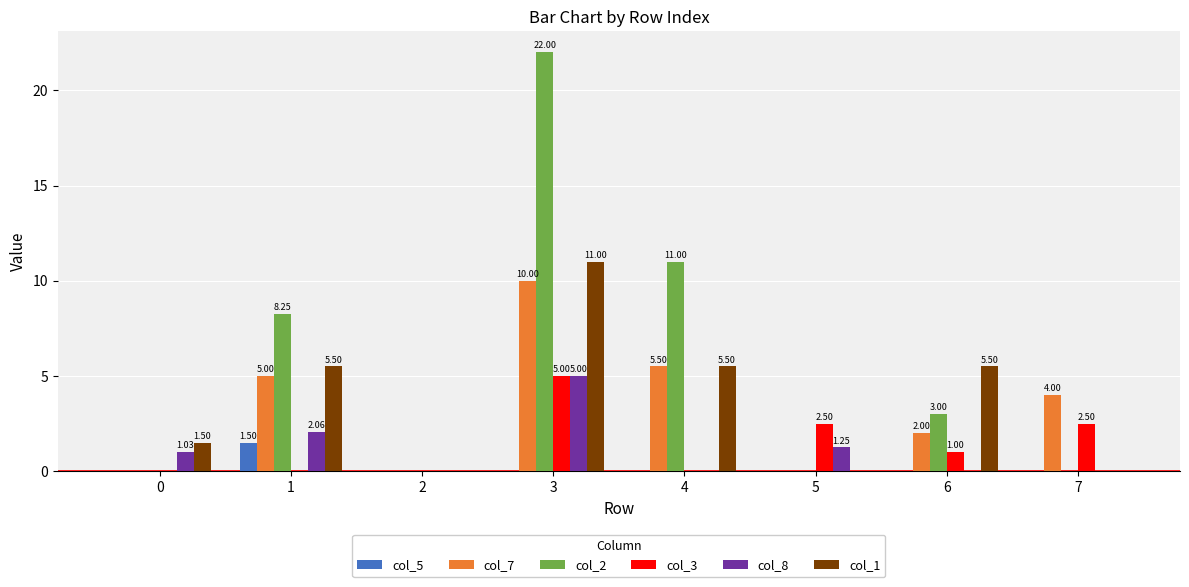

What is the sum of all col_8 values?

9.3